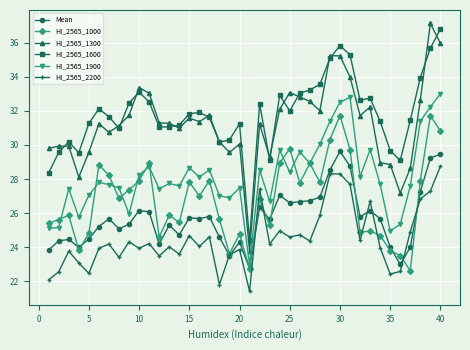

What is the difference between the maximum and second lowest values in the HI_2565_1900 series?

8.1